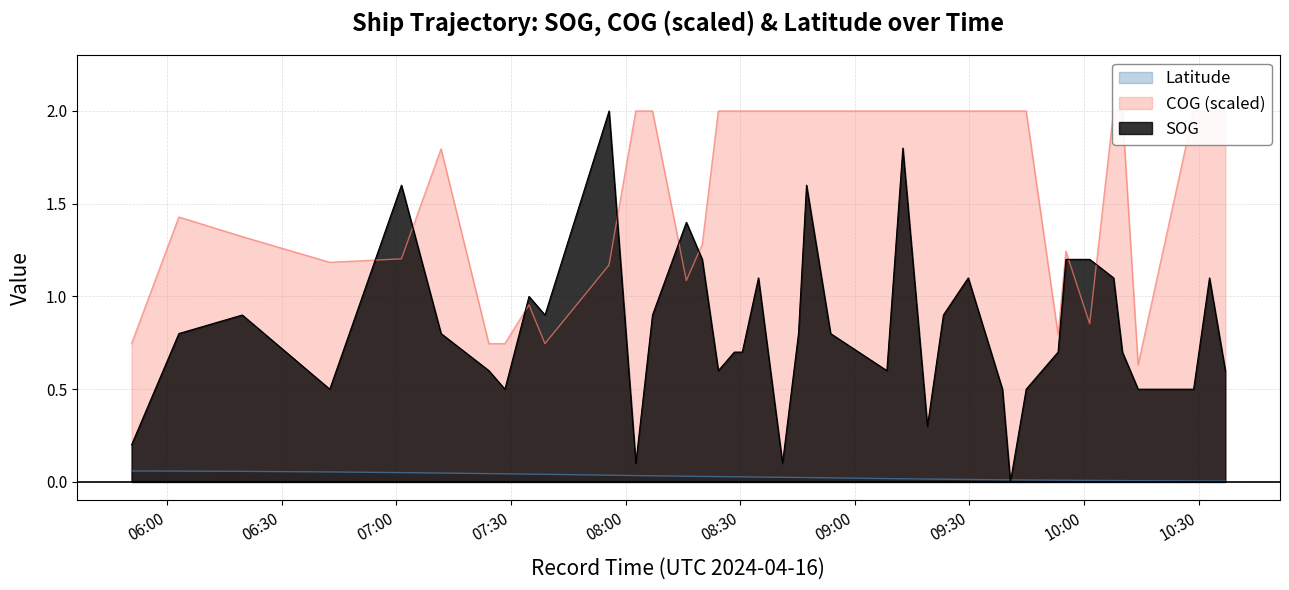

What are all the series names shown in the legend?

SOG, COG, Latitude